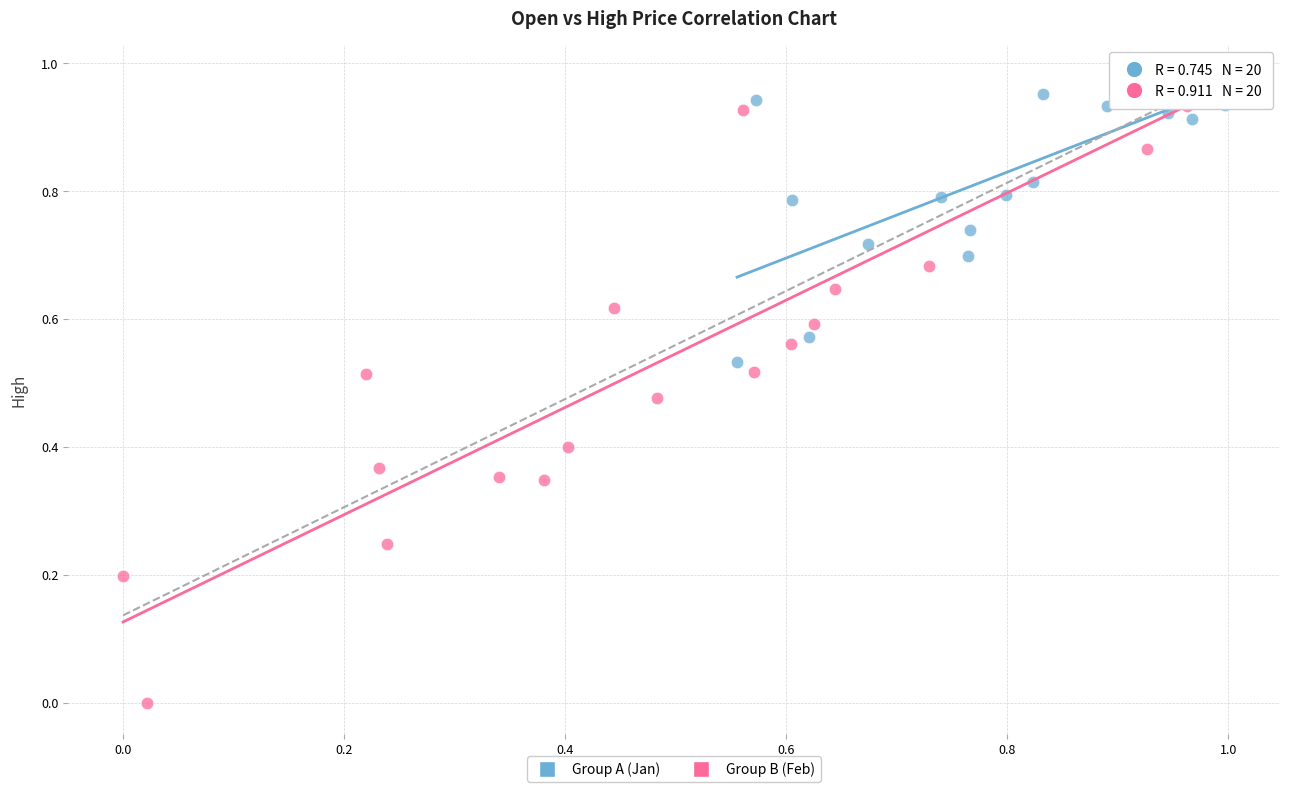

Which series has the widest spread of Y values?

Group B (Feb)